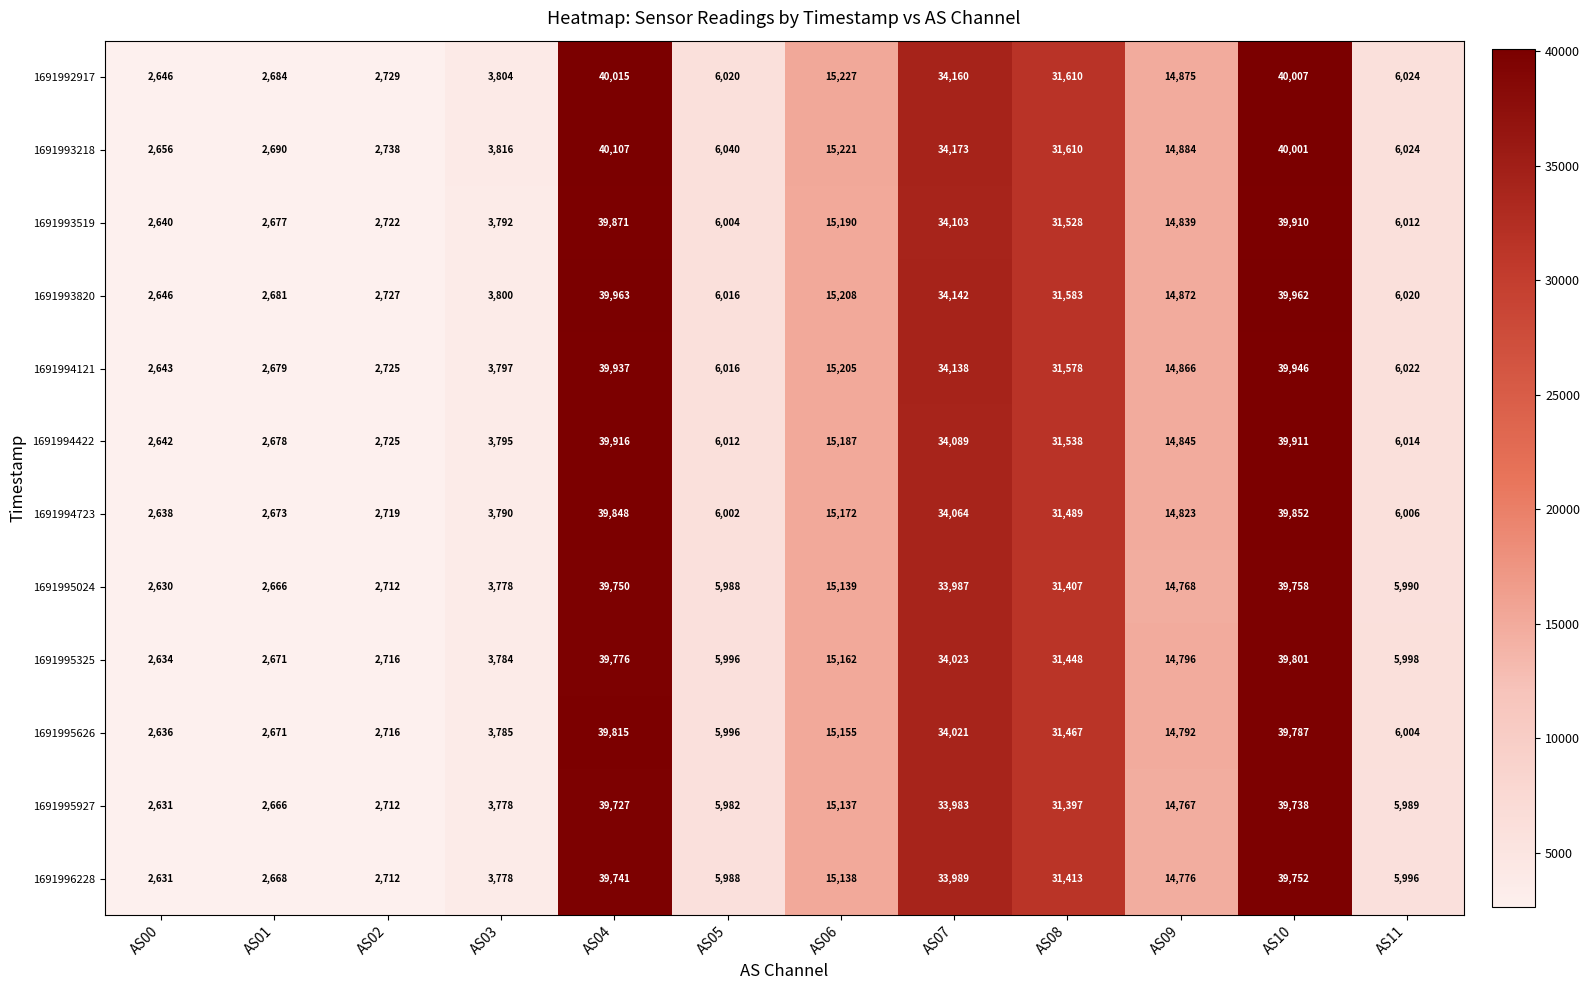

Count the number of data series in this chart.

12